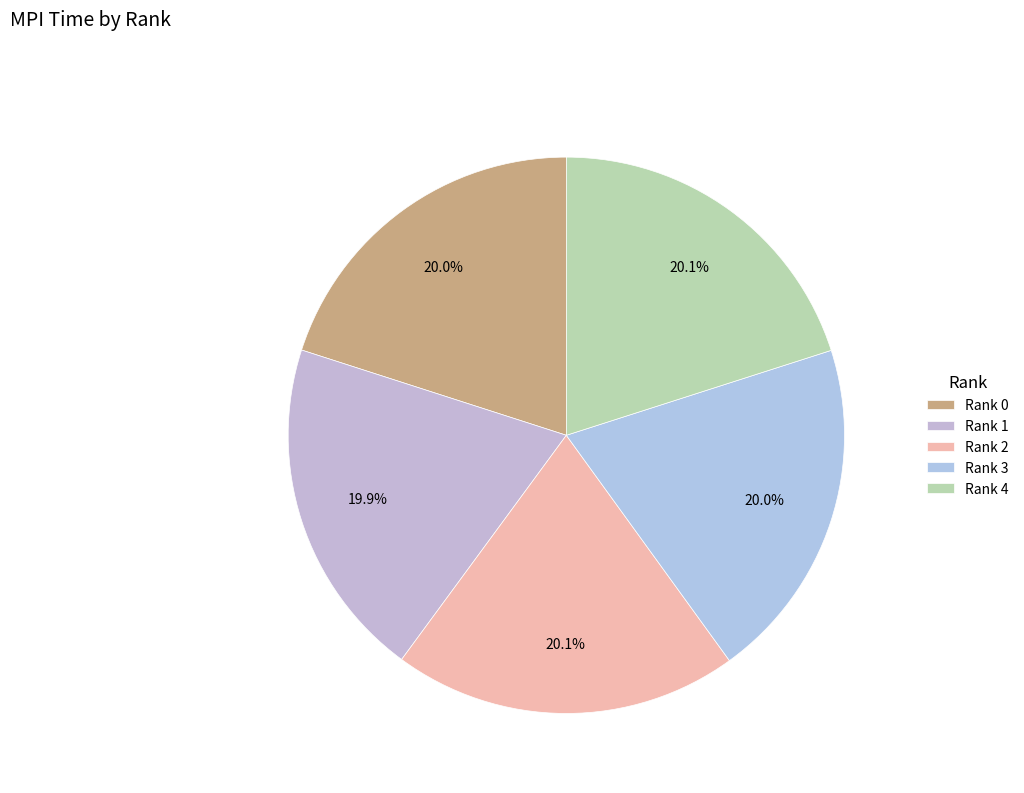

How many slices are in this pie chart?

5